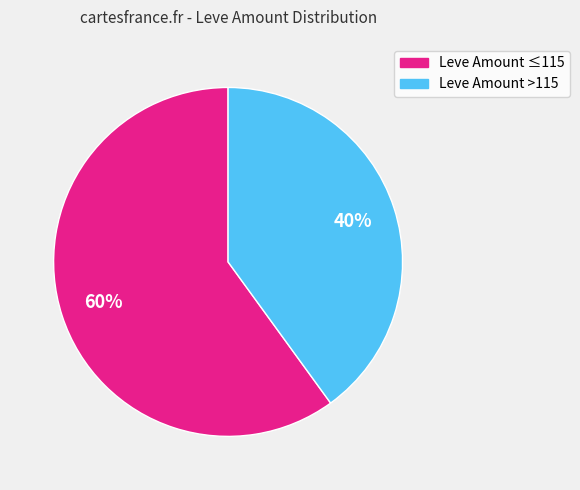

How many slices are in this pie chart?

2